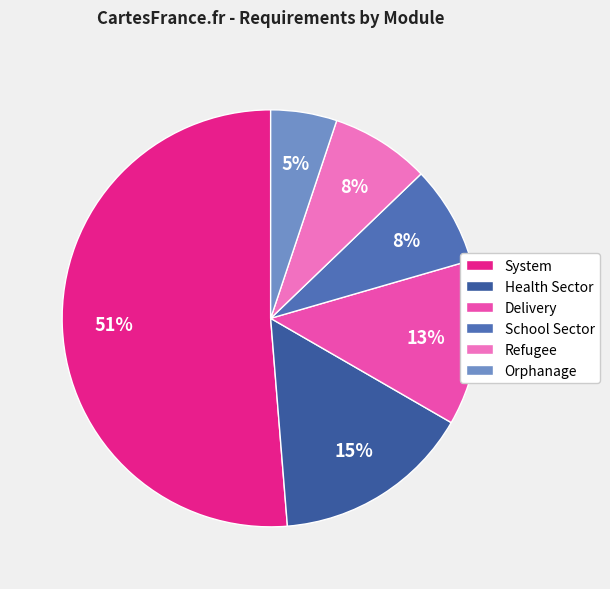

Is there any slice that represents more than half of the pie?

Yes